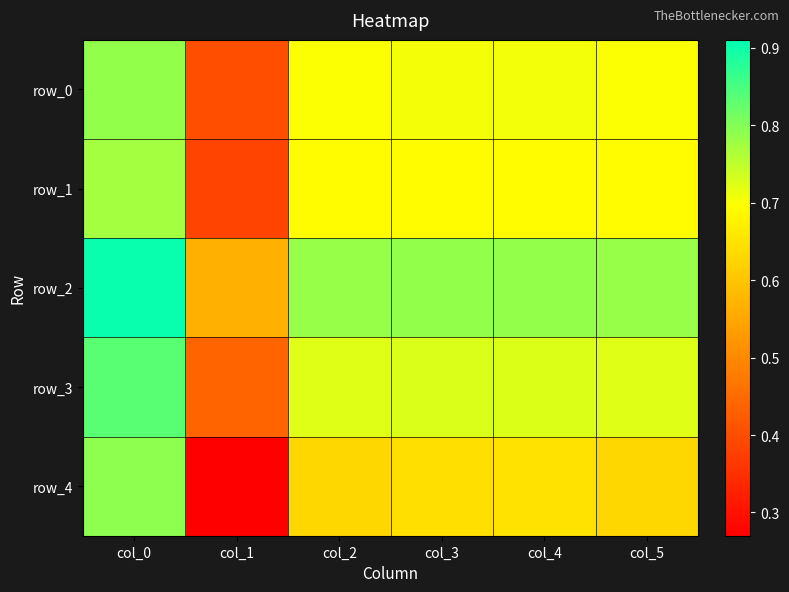

The value of row_2 at col_0 is 1.6. True or false?

False